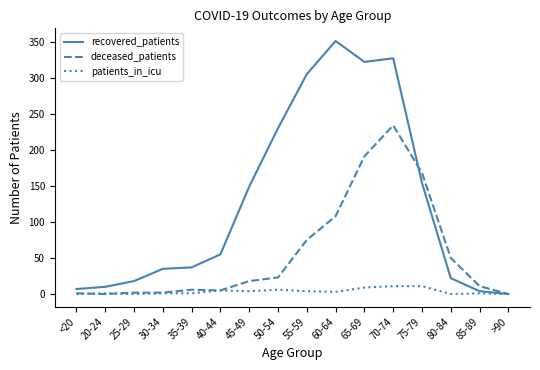

The recovered_patients series shows 18 at 25-29. True or false?

True